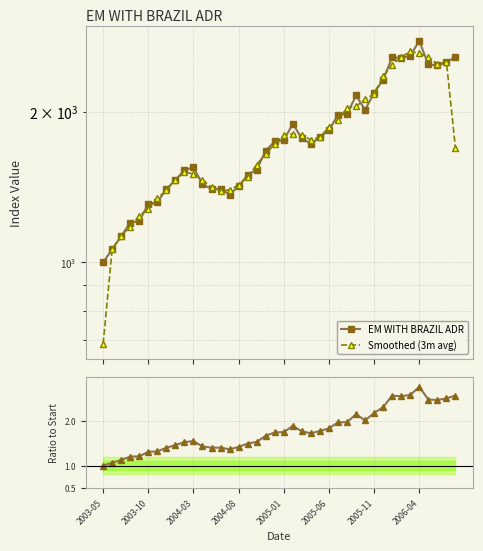

At which category does Smoothed (3m avg) reach its first local peak?

9